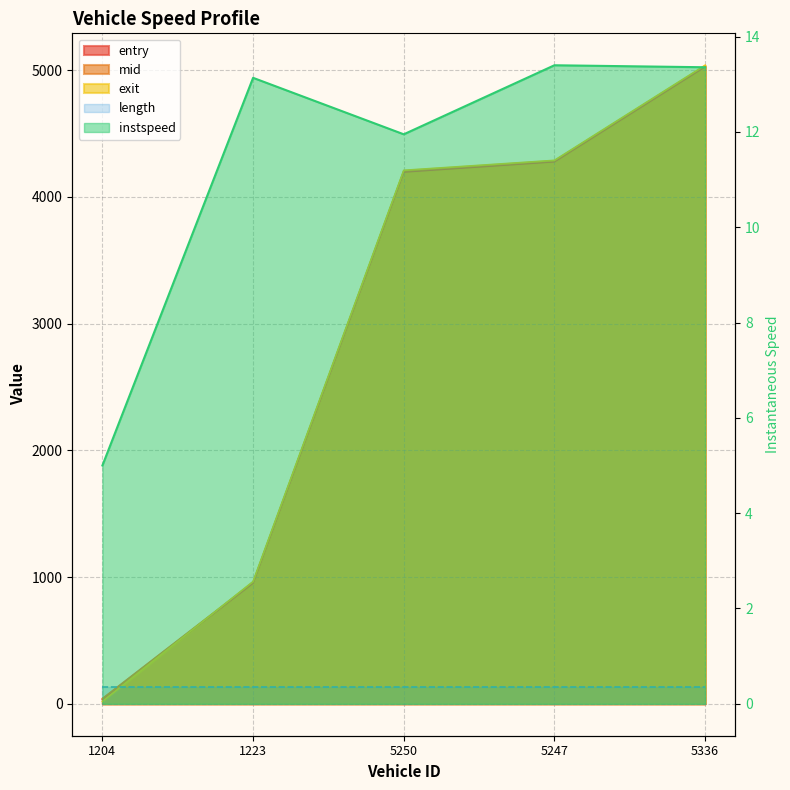

Reading left to right, what are all the values shown in this chart?

entry: 35.0	953.0	4196.0	4277.0	5027.0
mid: 41.5	958.5	4202.2	4282.5	5032.3
instspeed: 5.0	13.1	11.9	13.4	13.4
exit: 18.9	964.8	4208.8	4287.4	5037.7